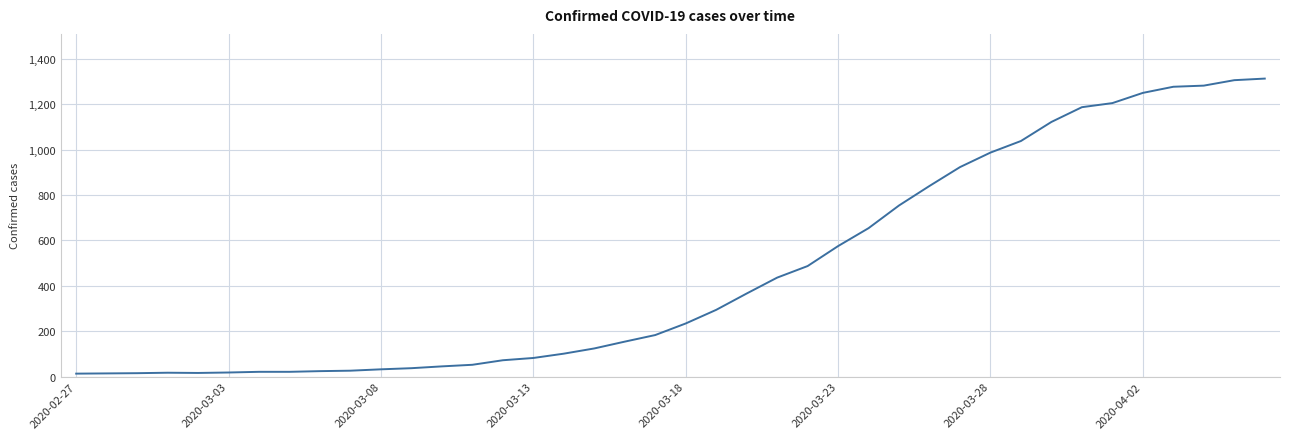

What is the difference between the maximum and minimum values?

1300